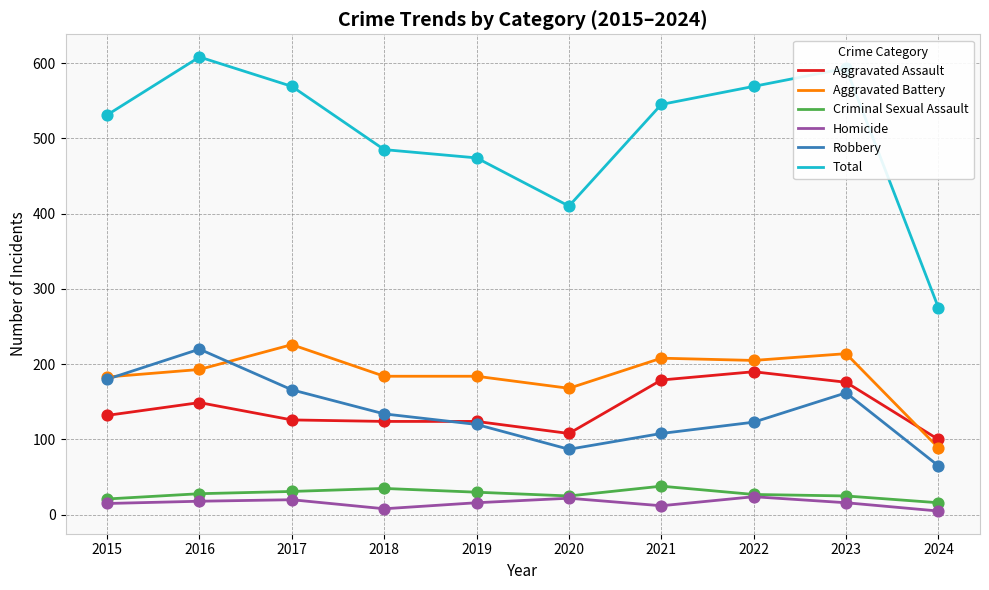

What is the spread (max minus min) of values at 2016?

590